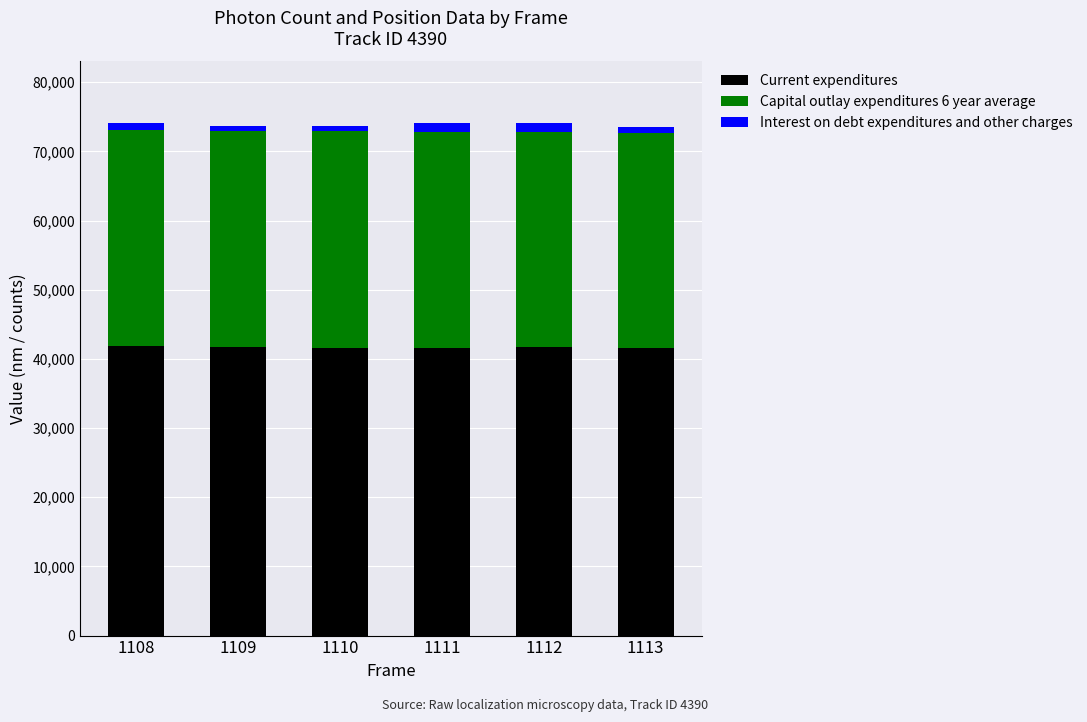

What is the average value of the Current expenditures series?

41657.3